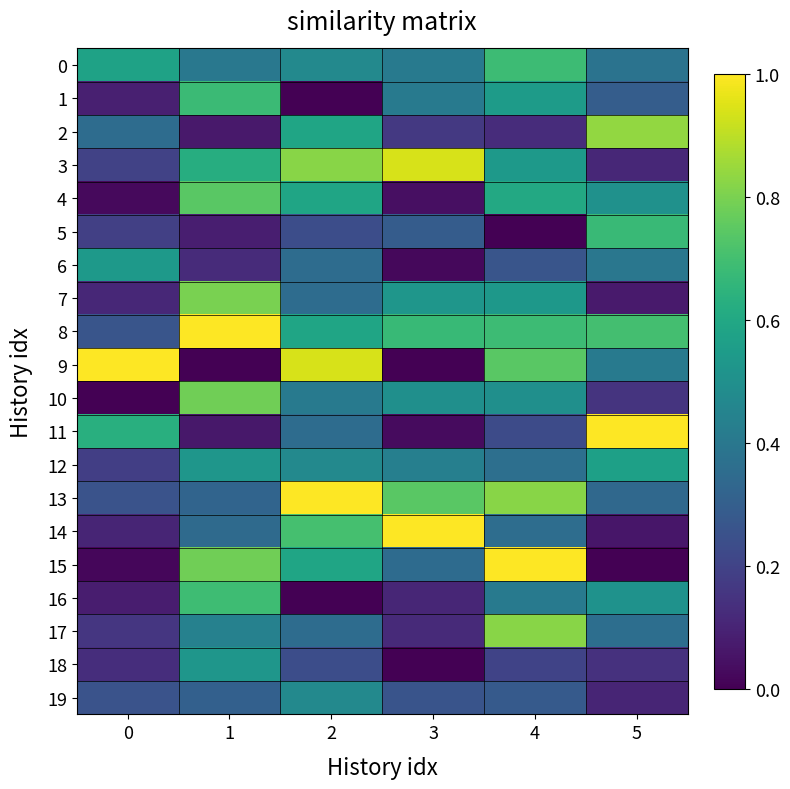

At how many categories does at least one series exceed 0?

6